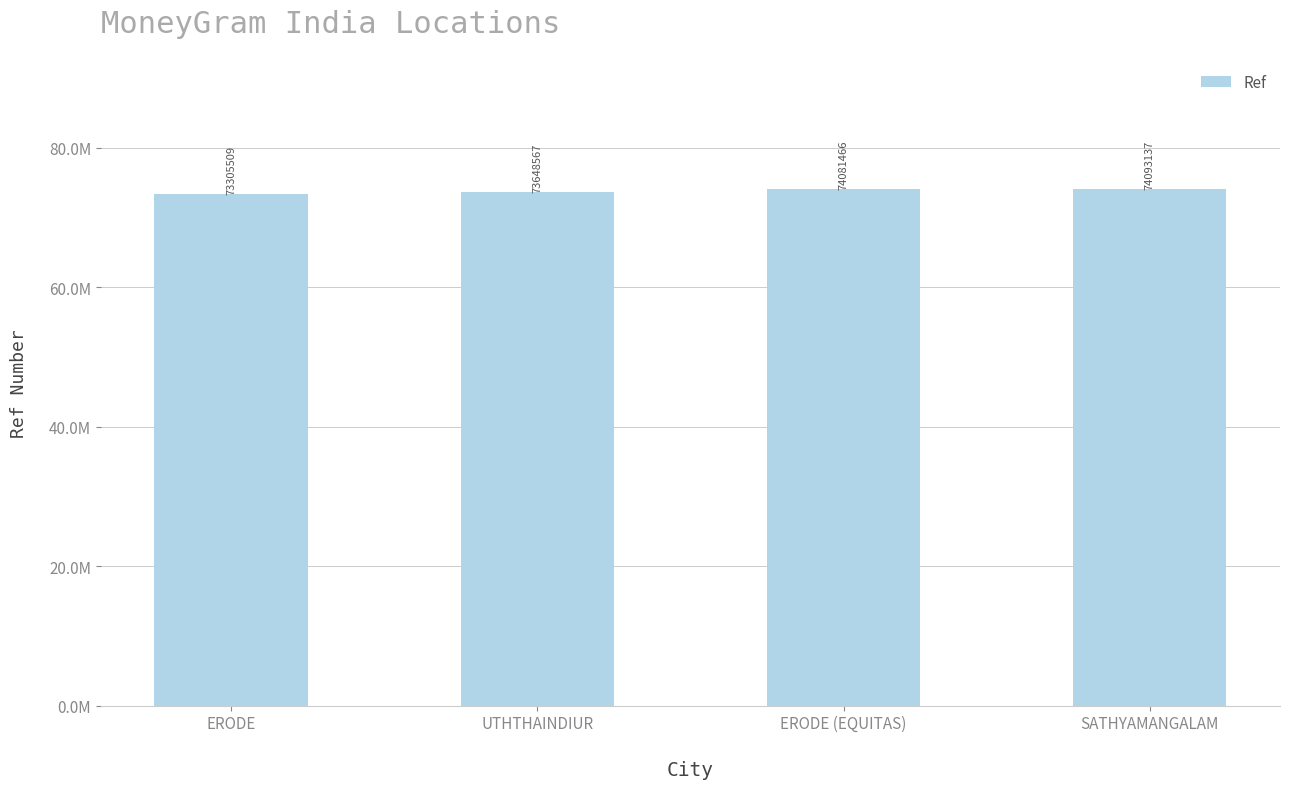

Are the bars grouped side by side (vs. stacked)?

No